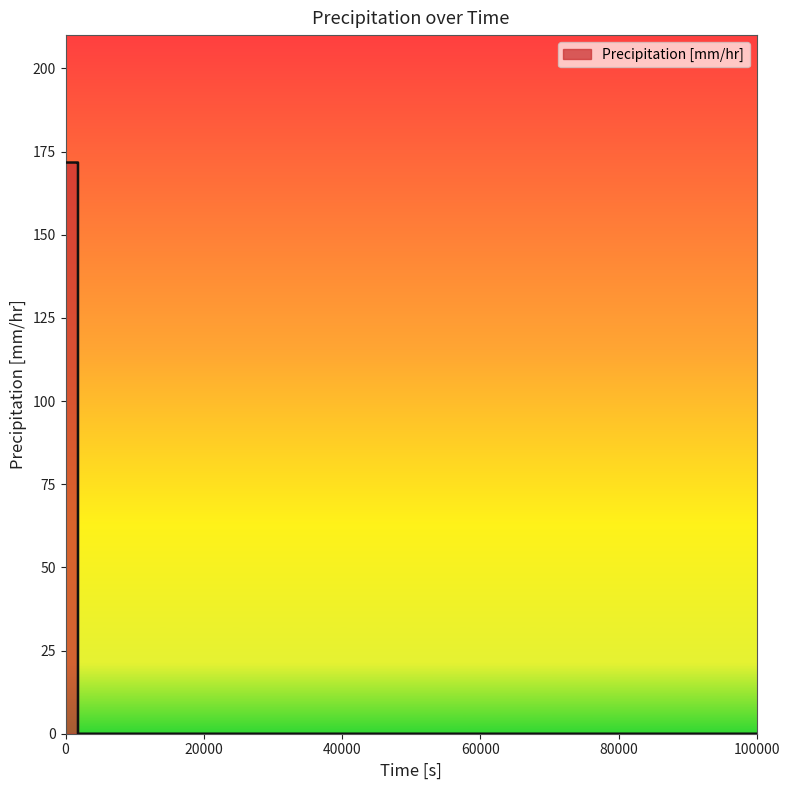

What is the difference between the maximum and minimum values?

171.7